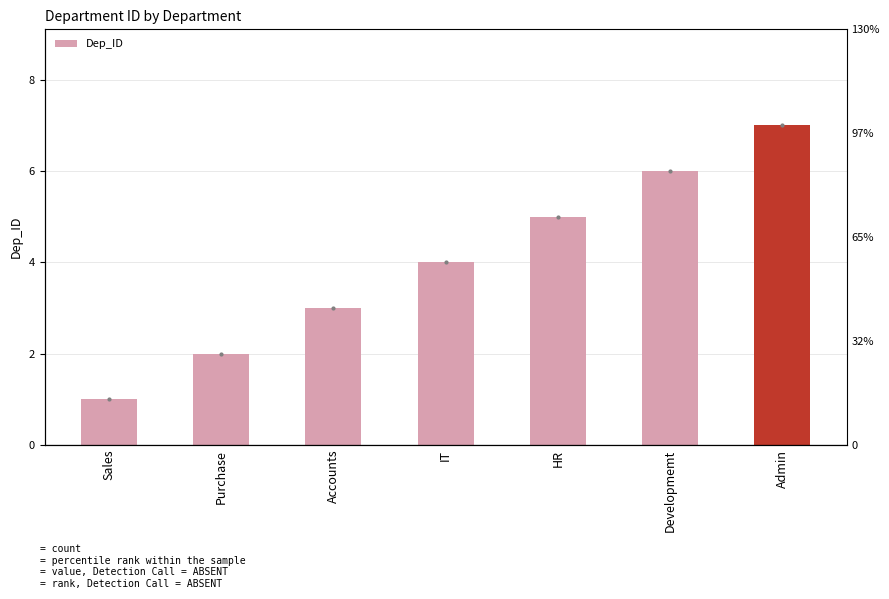

Reading left to right, what are all the values shown in this chart?

1	2	3	4	5	6	7